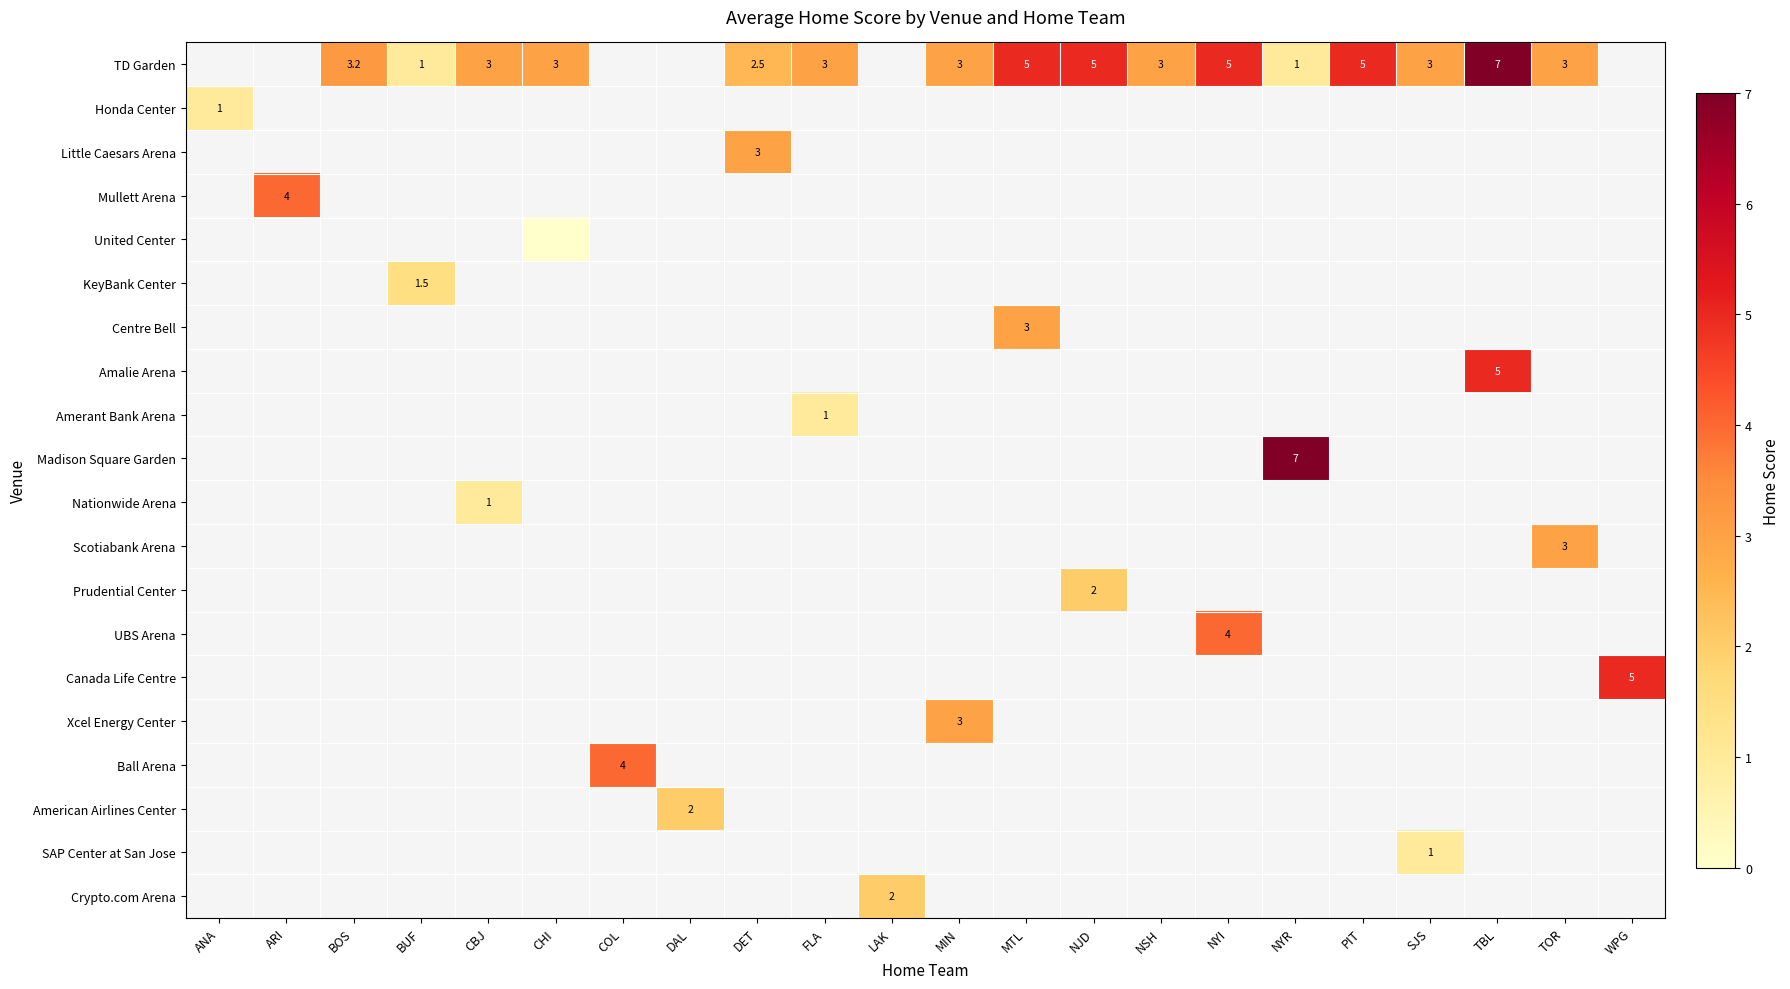

What is the spread (max minus min) of values at TBL?

2.0